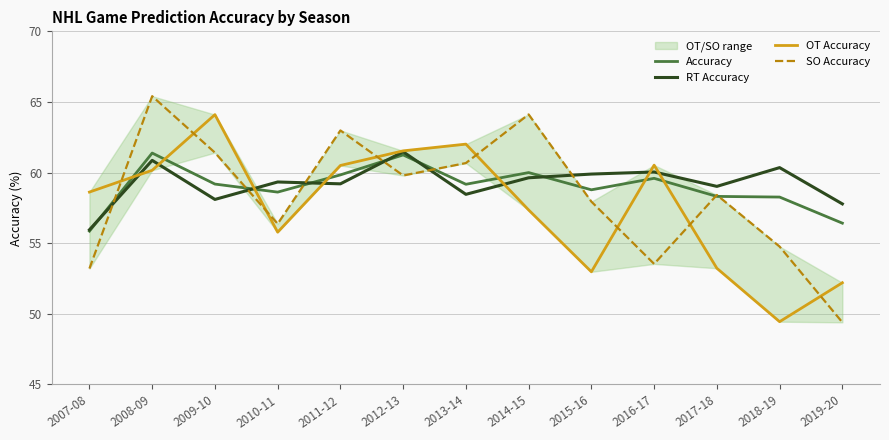

The value of SO Accuracy at 2014-15 is 64.1. True or false?

True